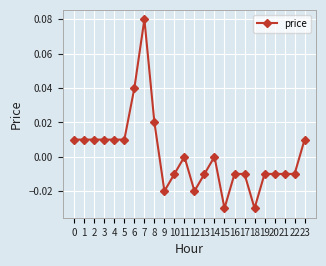

True or false: the data has more than 1 interior local peaks.

True